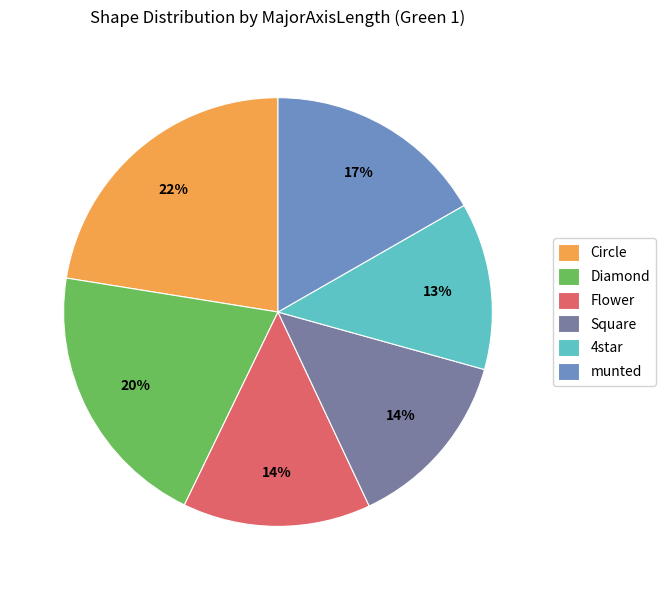

Approximately how many times larger is the value at Circle compared to Diamond?

1.1